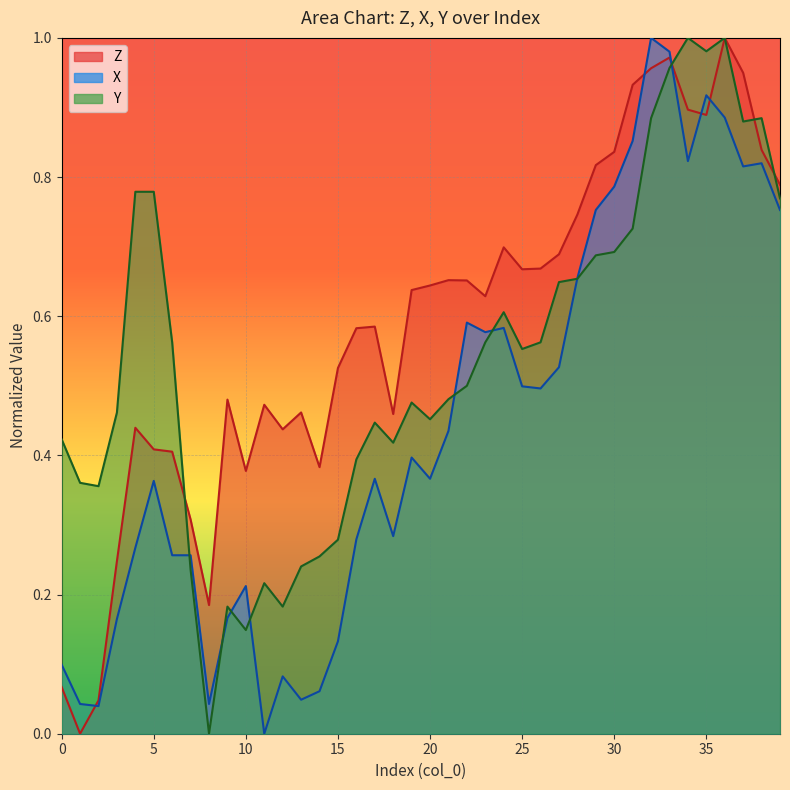

How many distinct data groups are displayed?

3